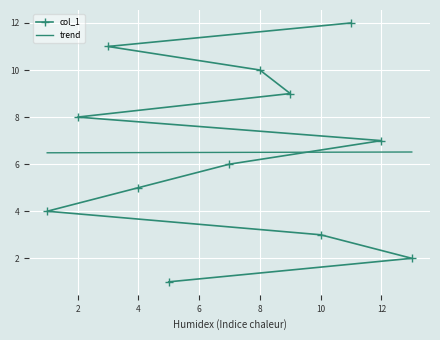

What are all the series names shown in the legend?

col_1, trend